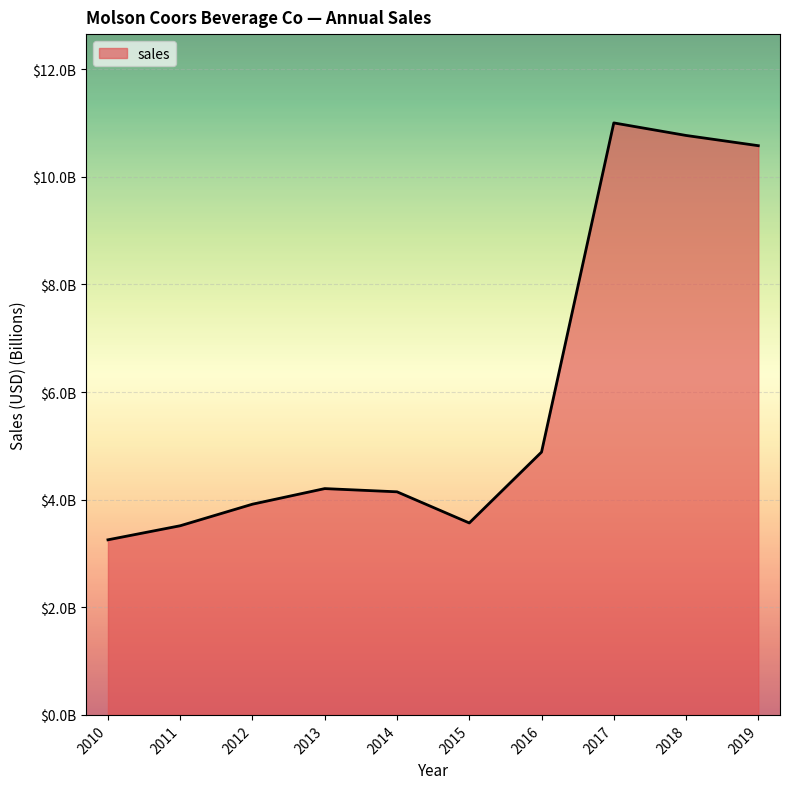

True or false: there are more than 2 points higher than both neighbors.

False